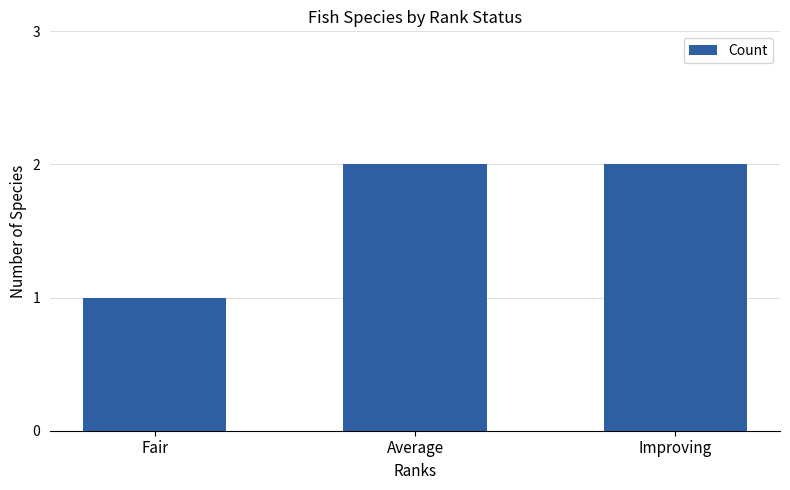

Where is the data nearest to the value 1?

Fair